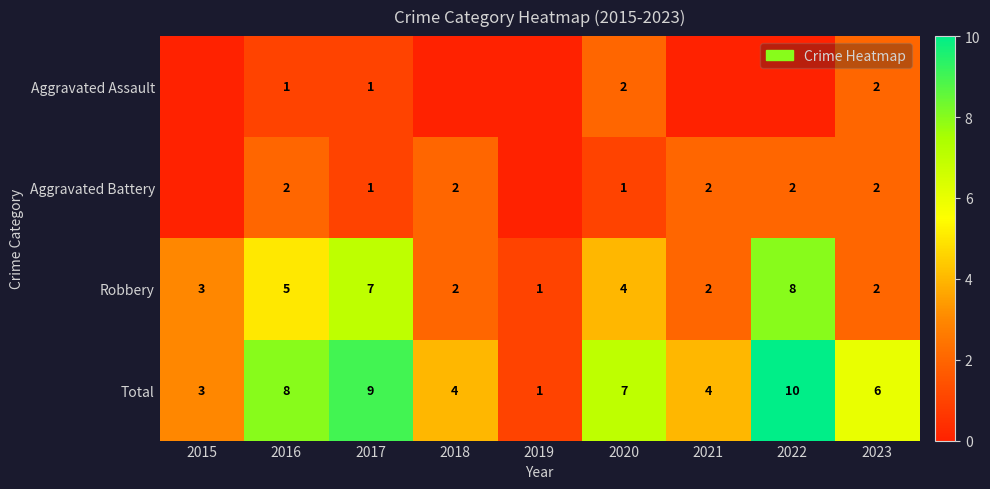

How many Robbery values are between 2 and 5?

6